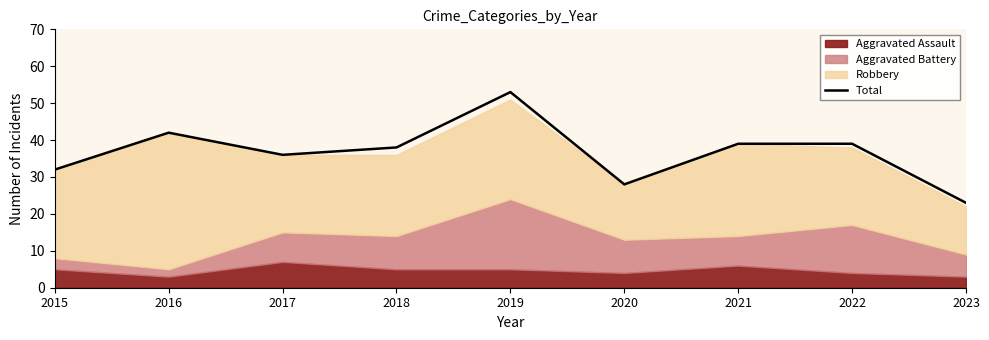

Reading left to right, list all the values displayed in this chart.

32	42	36	38	53	28	39	39	23